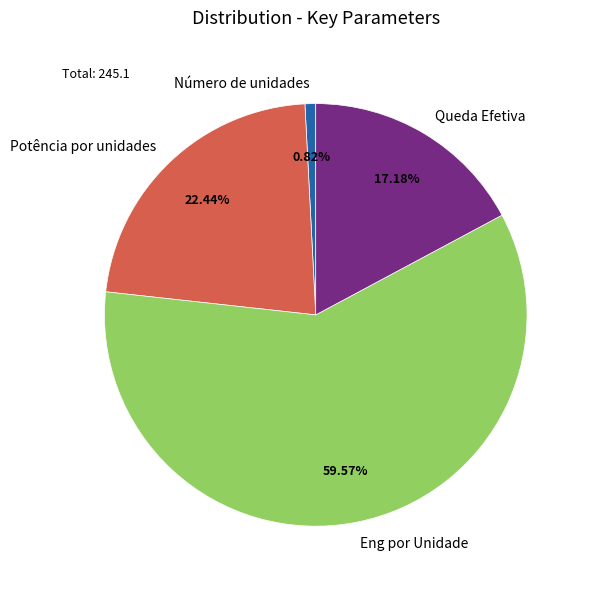

What portion of the pie excludes Potência por unidades?

77.6%